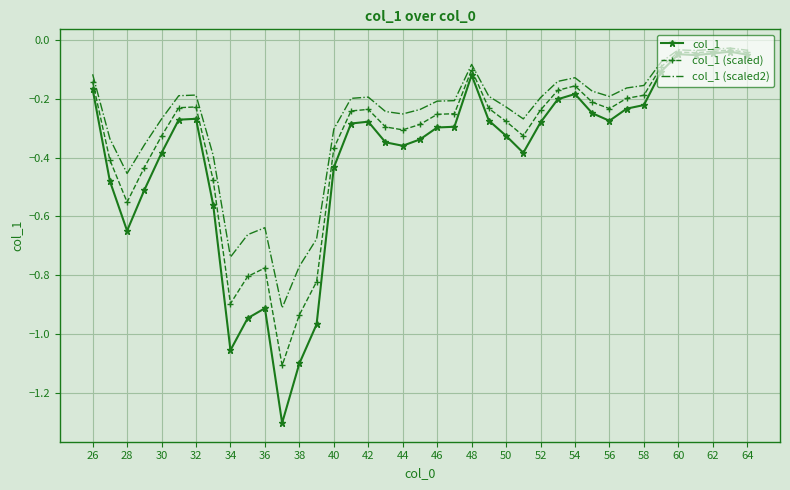

Which series has the largest total across all categories?

col_1 (scaled2)